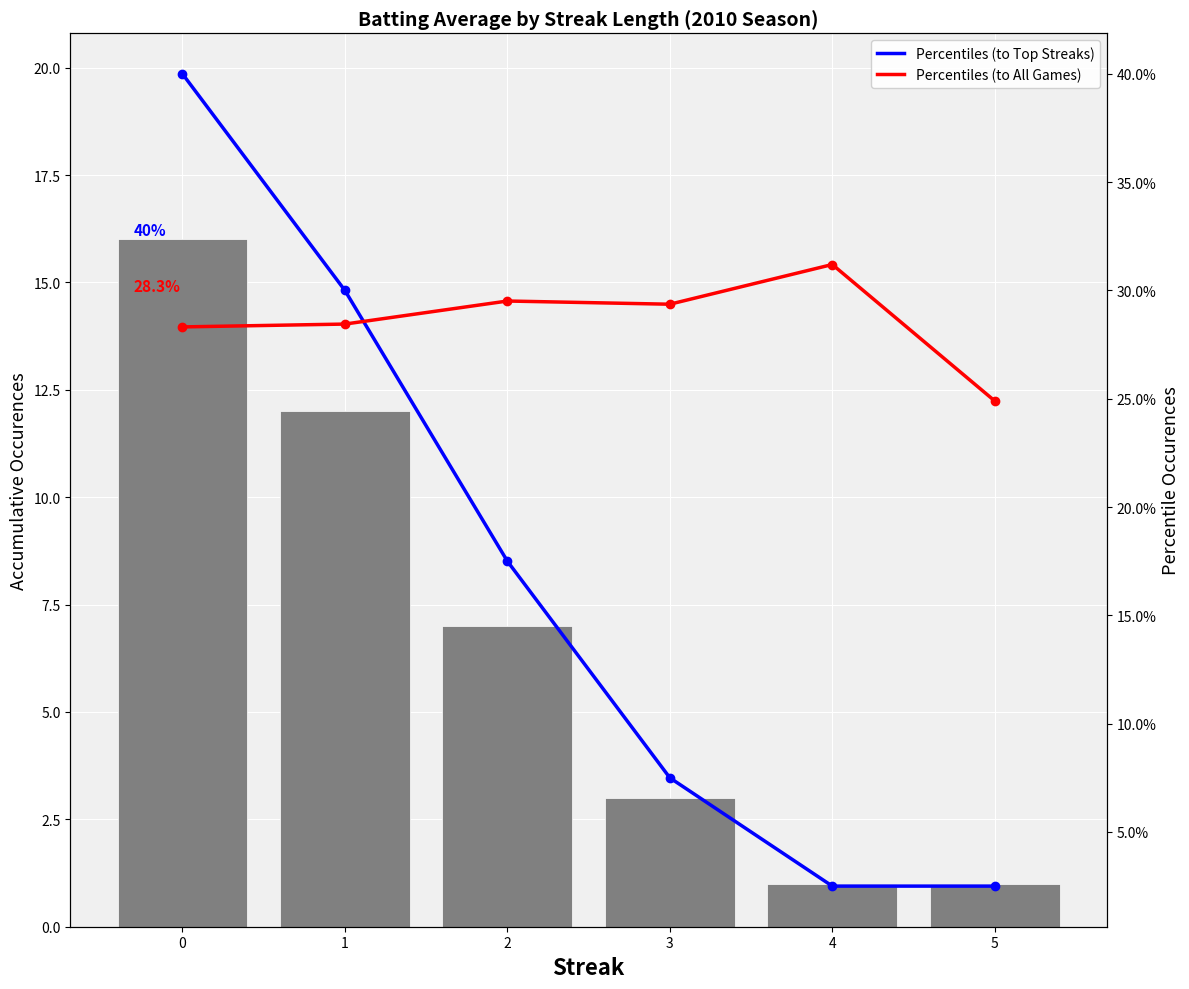

The value of Percentiles (to All Games) at 3 is 29.4. True or false?

True